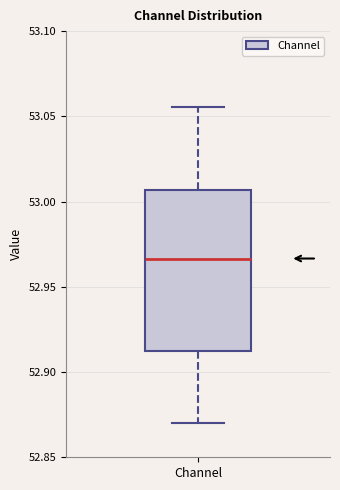

Transcribe this box plot: give where the median line is, the range the box spans, and where the two whiskers end, as read against the y-axis. The values are not printed on the chart, so give them approximately, as read against the axis.

median 52.965, box 52.915 to 53.005, whiskers 52.870 to 53.055